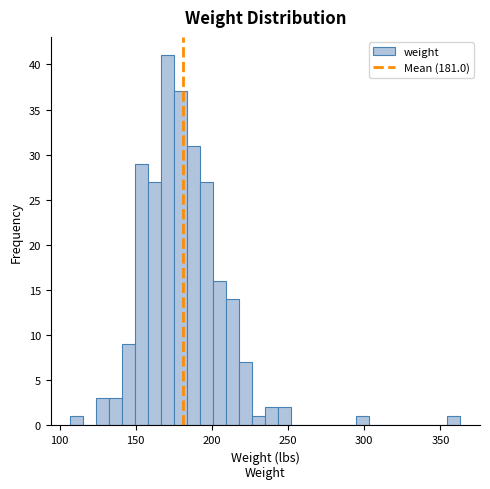

Read against the x-axis, roughly where is the centre of the tallest bar?

170